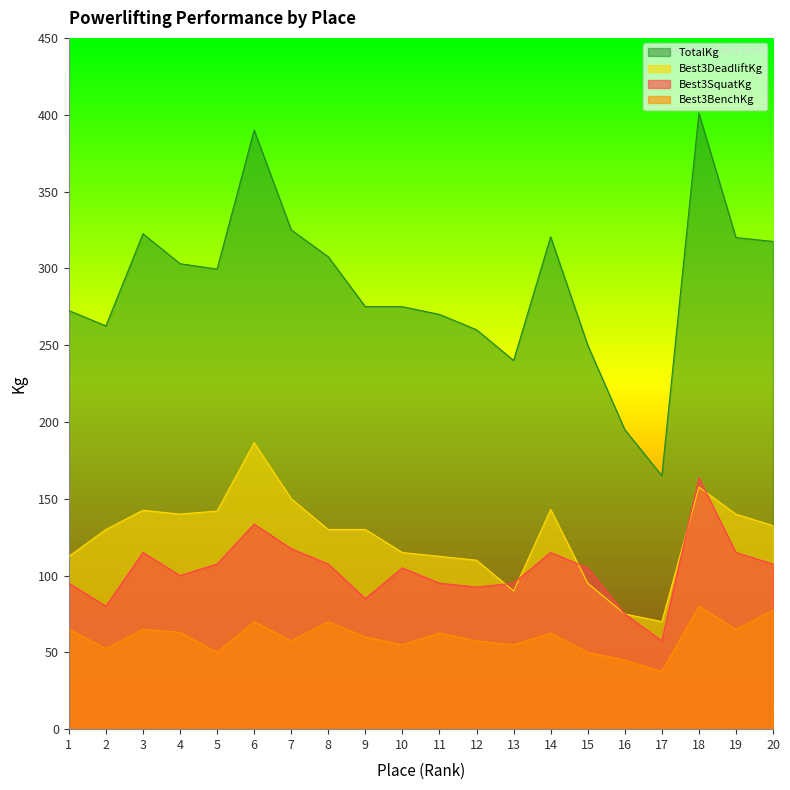

What is the difference between the maximum and minimum values in the Best3DeadliftKg series?

116.5